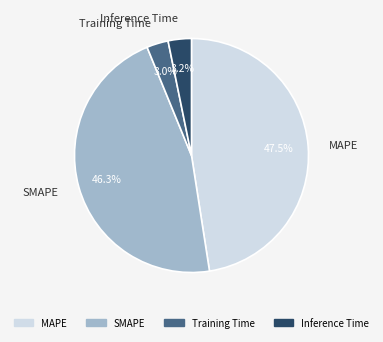

Between Inference Time and SMAPE, which is larger?

SMAPE